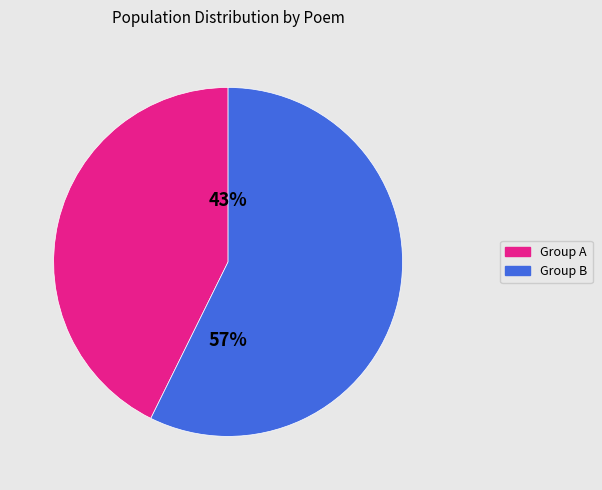

The Group A slice represents 31% of the pie. True or false?

False